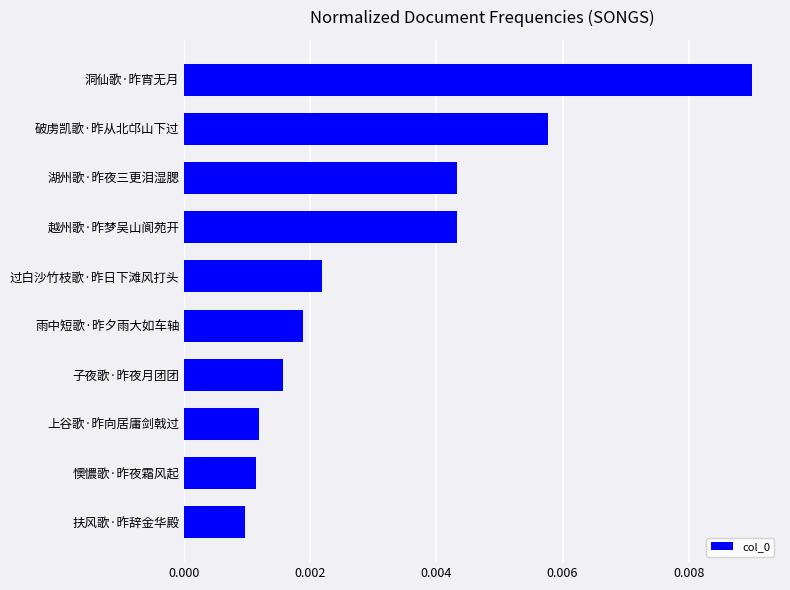

Between 越州歌·昨梦吴山阆苑开 and 懊憹歌·昨夜霜风起, which is larger?

越州歌·昨梦吴山阆苑开